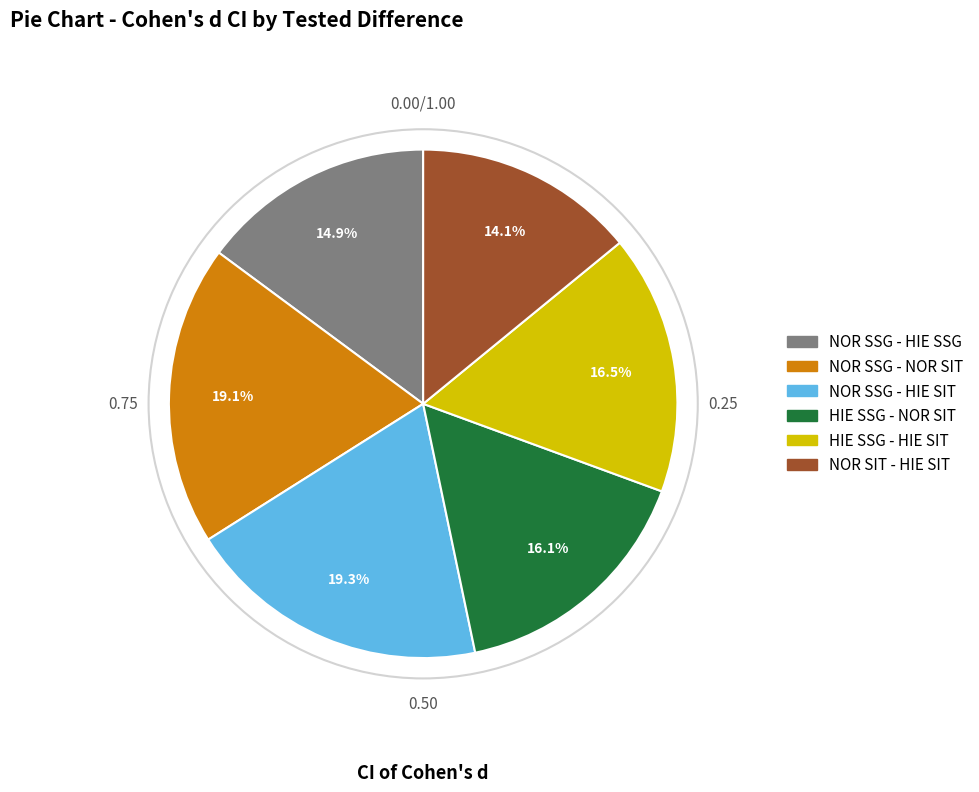

Does any single category account for the majority?

No